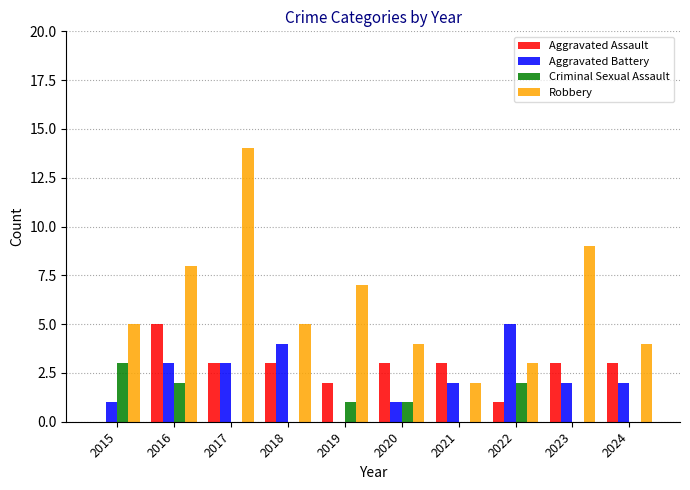

Is it true that Robbery equals 9 at 2023?

True